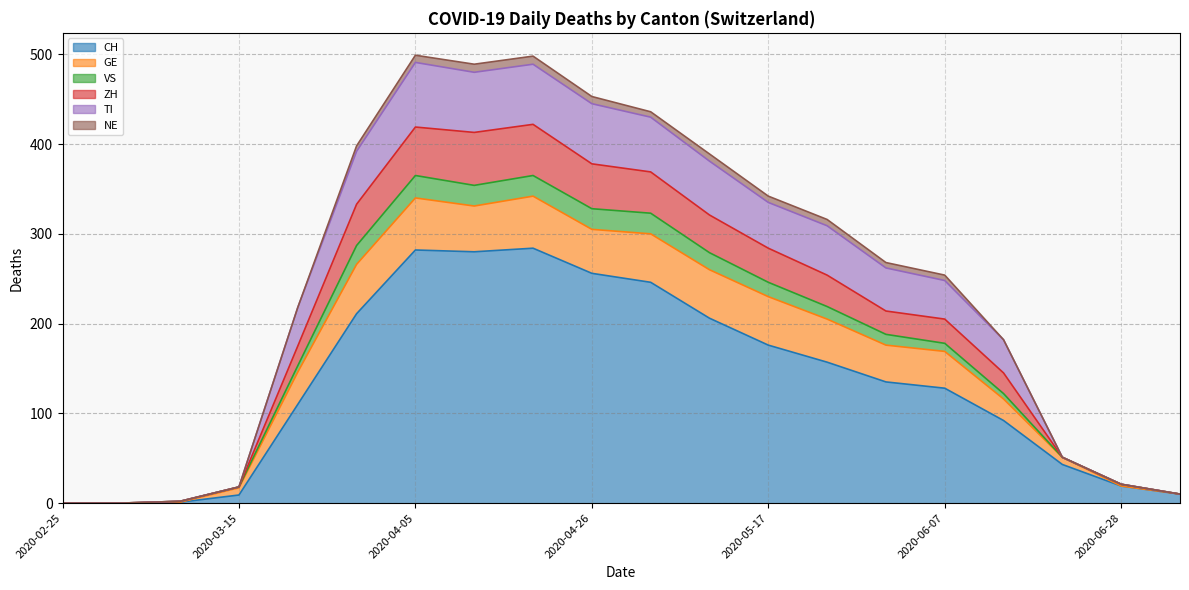

Where is the first local maximum for CH?

2020-04-05